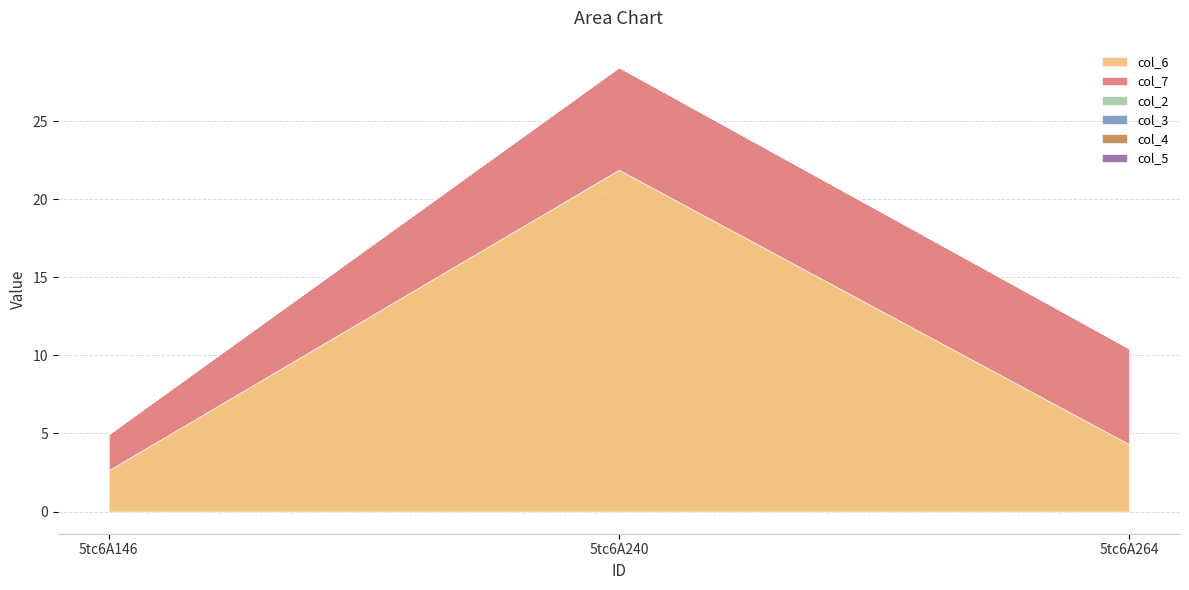

True or false: col_7 has a value of 6.1 at 5tc6A264.

True